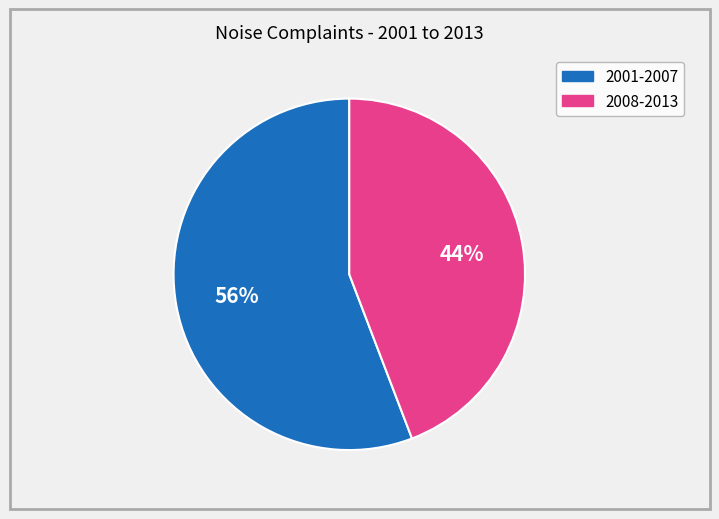

Rank the categories by value from highest to lowest.

2001-2007, 2008-2013